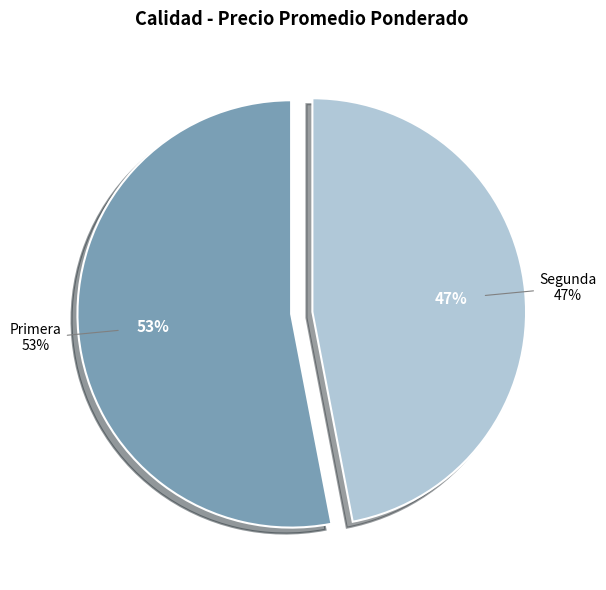

How many segments does this pie chart have?

2